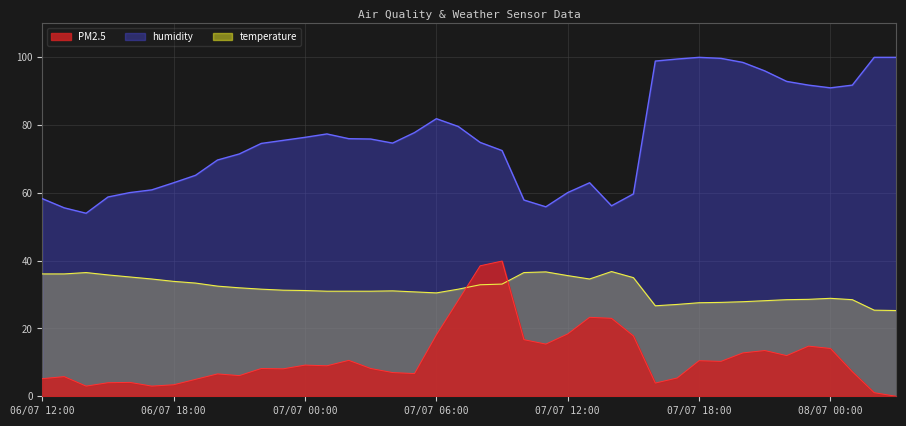

How many lines are shown in the chart?

3